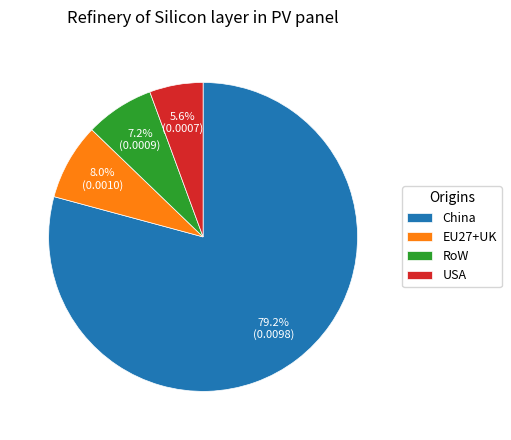

Count the number of slices in the pie.

4